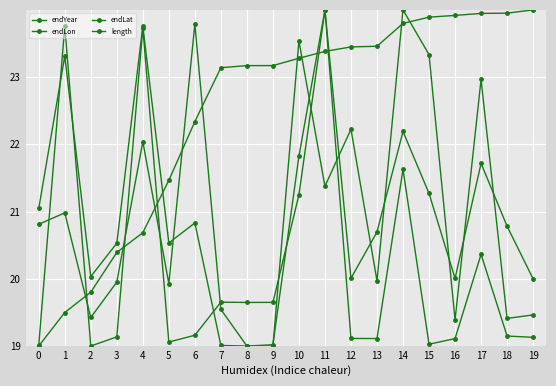

What is the maximum value shown in the chart?

24.0